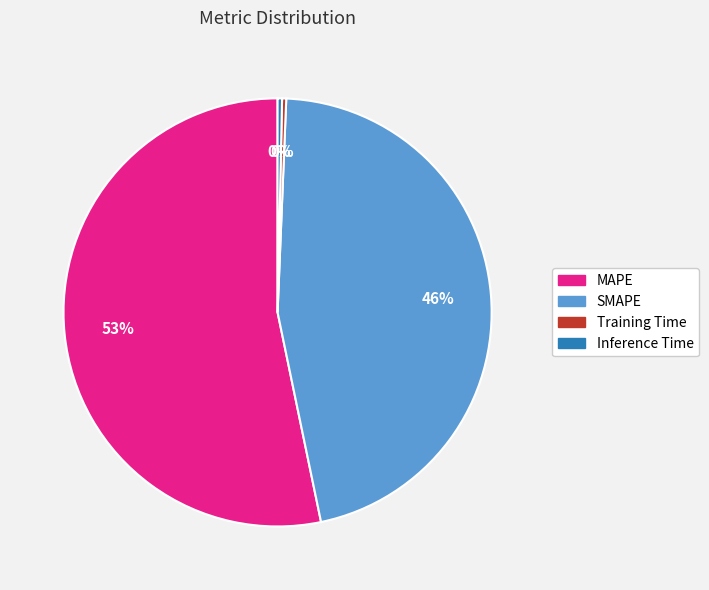

The Training Time slice represents 0% of the pie. True or false?

True